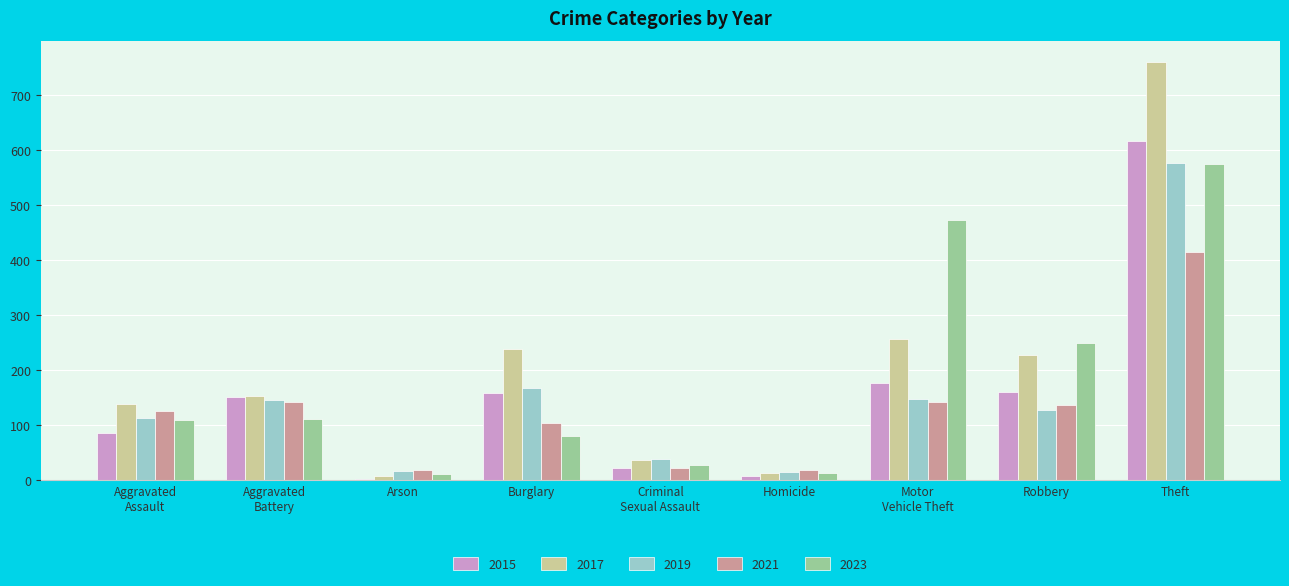

Which series has the largest range (max minus min)?

2017